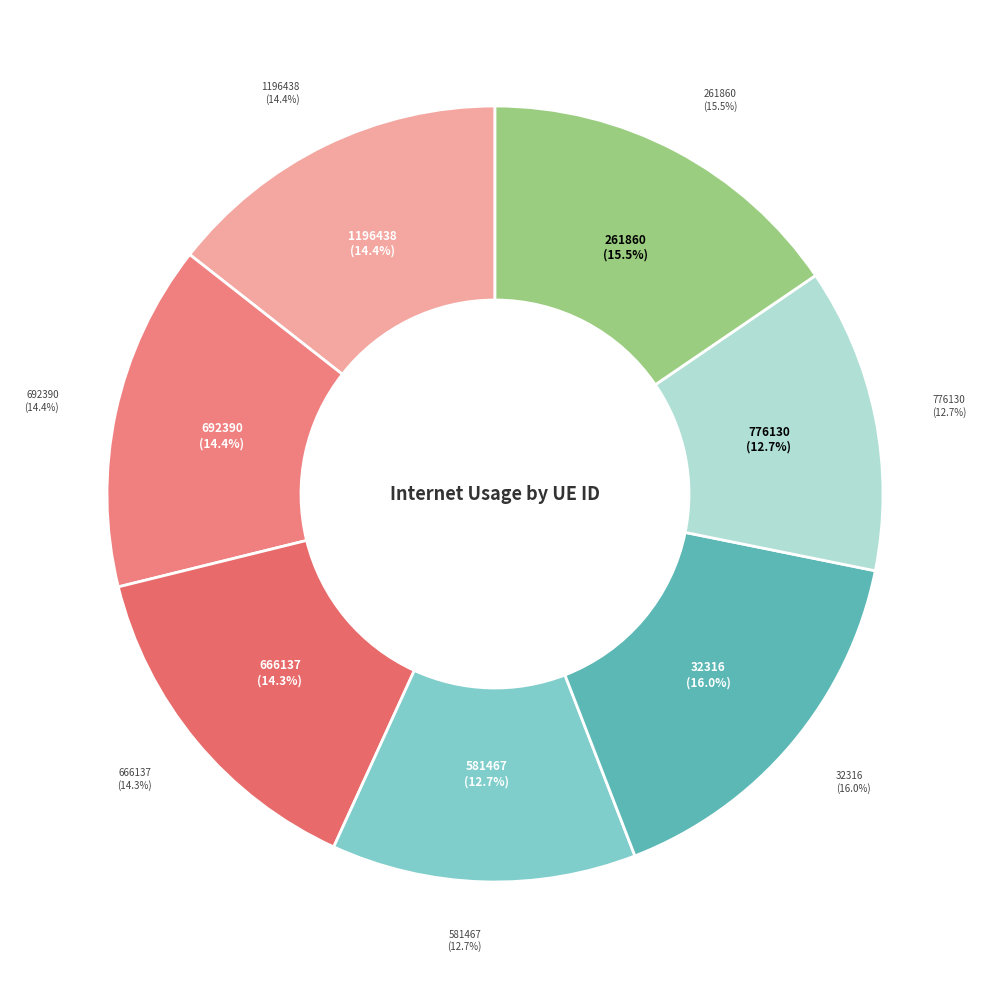

To the nearest percent, what percentage of the pie is 666137?

14%